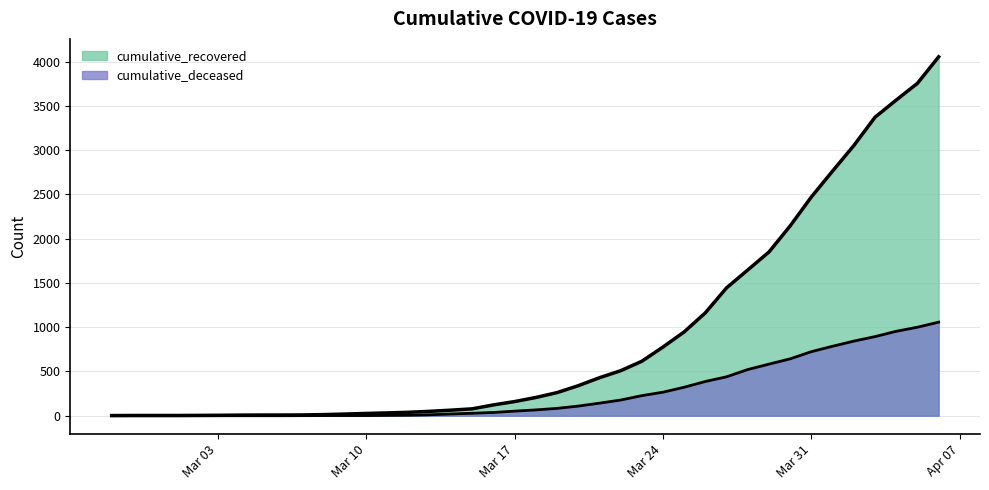

Between 2020-03-13 and 2020-03-18, which series saw the biggest shift?

cumulative_recovered